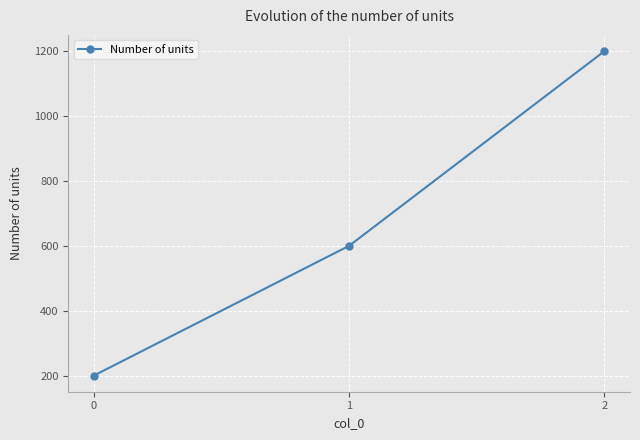

Where is the data nearest to the value 700?

1